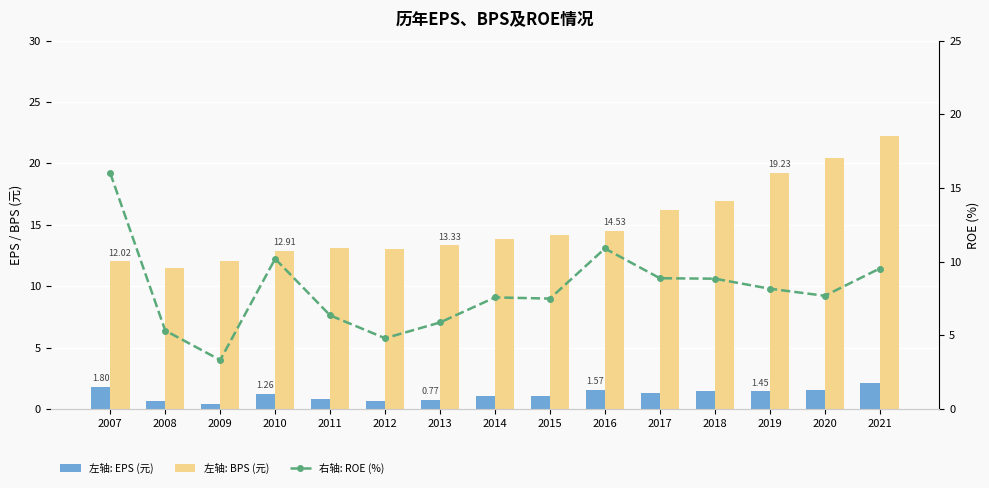

How many groups of bars are there?

15